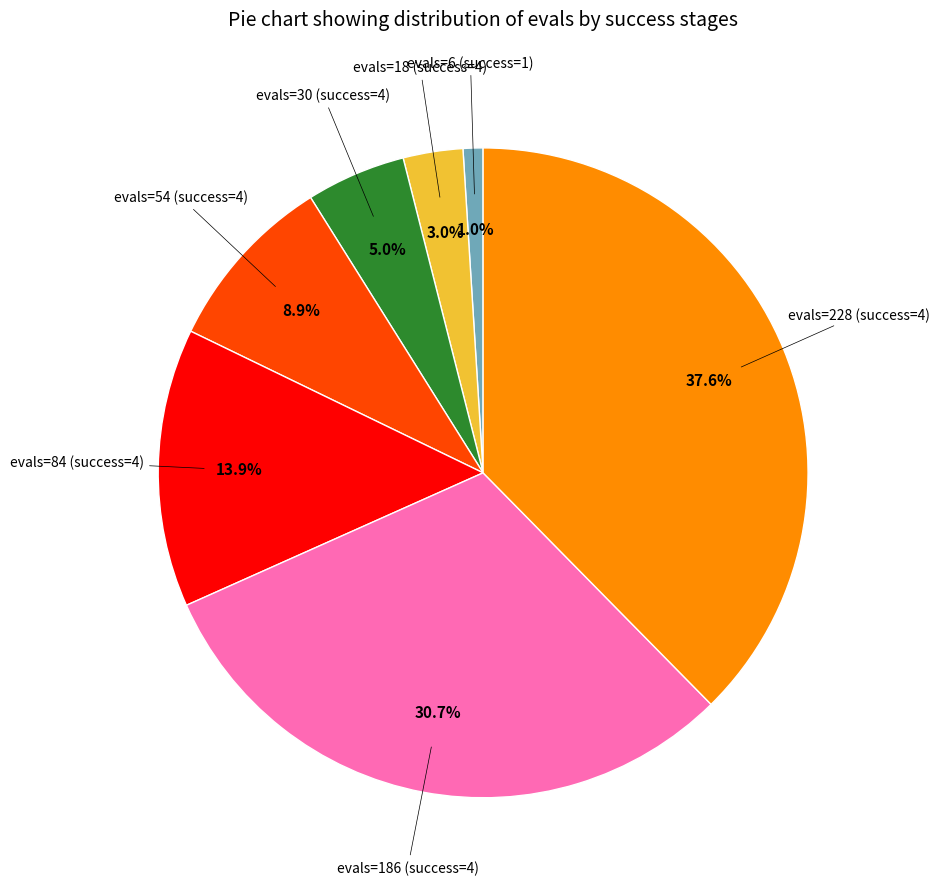

To the nearest percent, what is the difference between the largest and smallest slice percentages?

37%